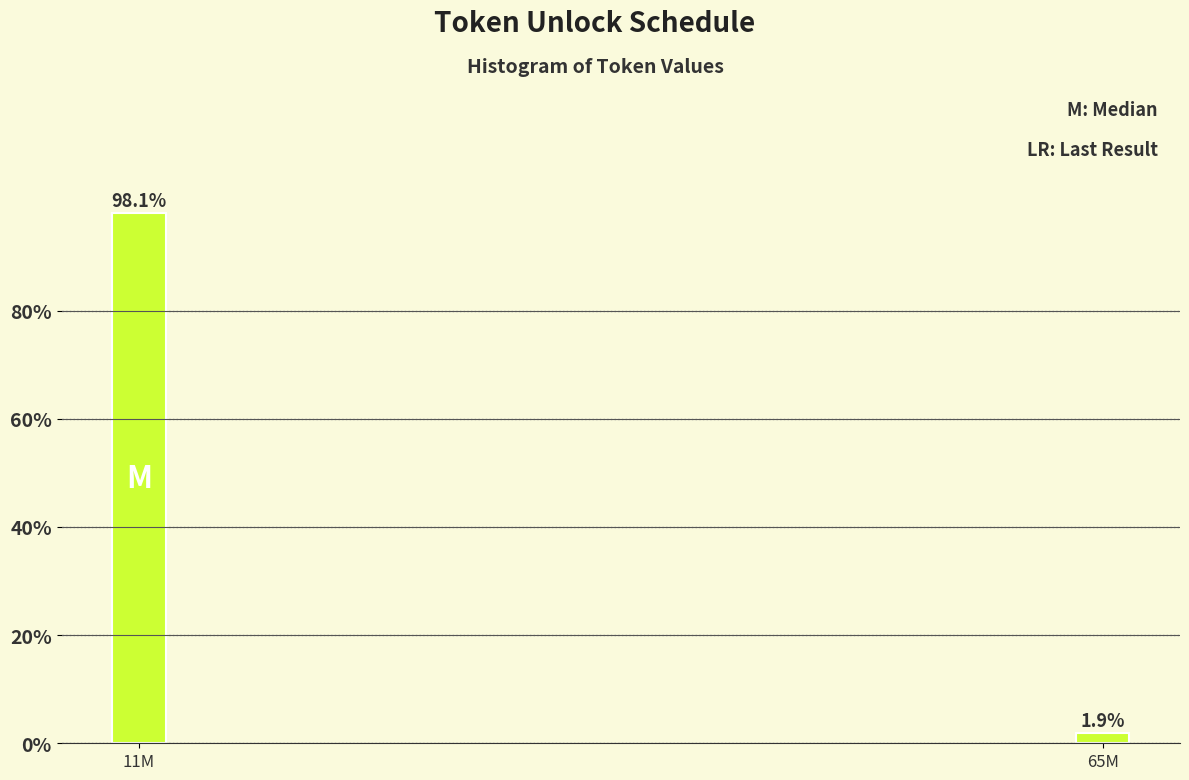

Reading left to right, list all the values displayed in this chart.

11M=98.1	65M=1.9